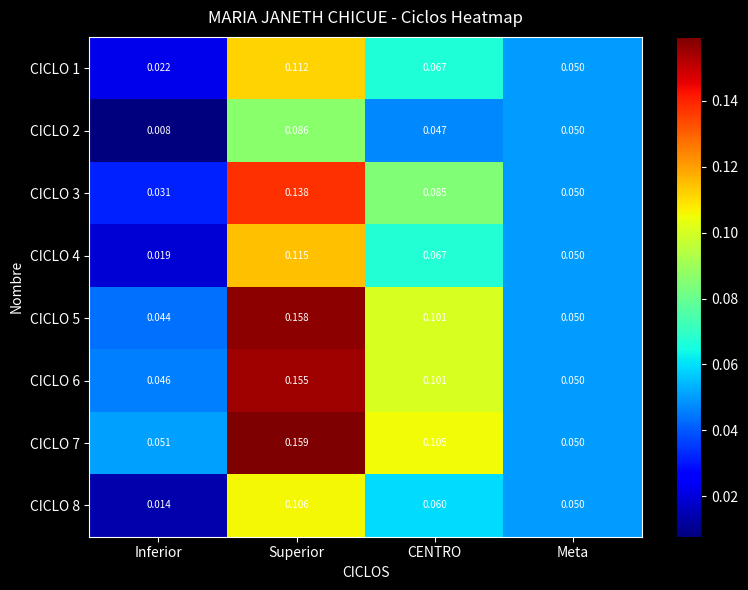

Is the value of CICLO 8 at Meta greater than the value of CICLO 6 at CENTRO?

No